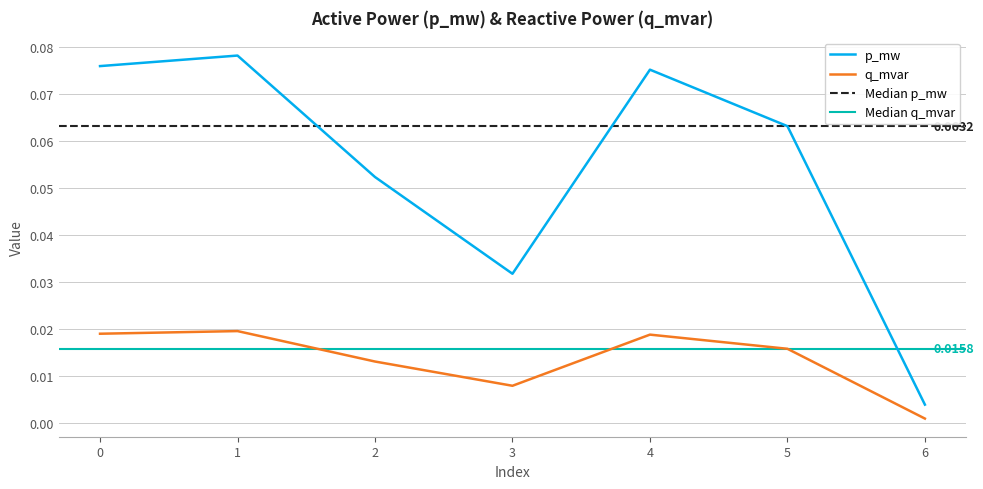

At how many categories does at least one series exceed 0?

7